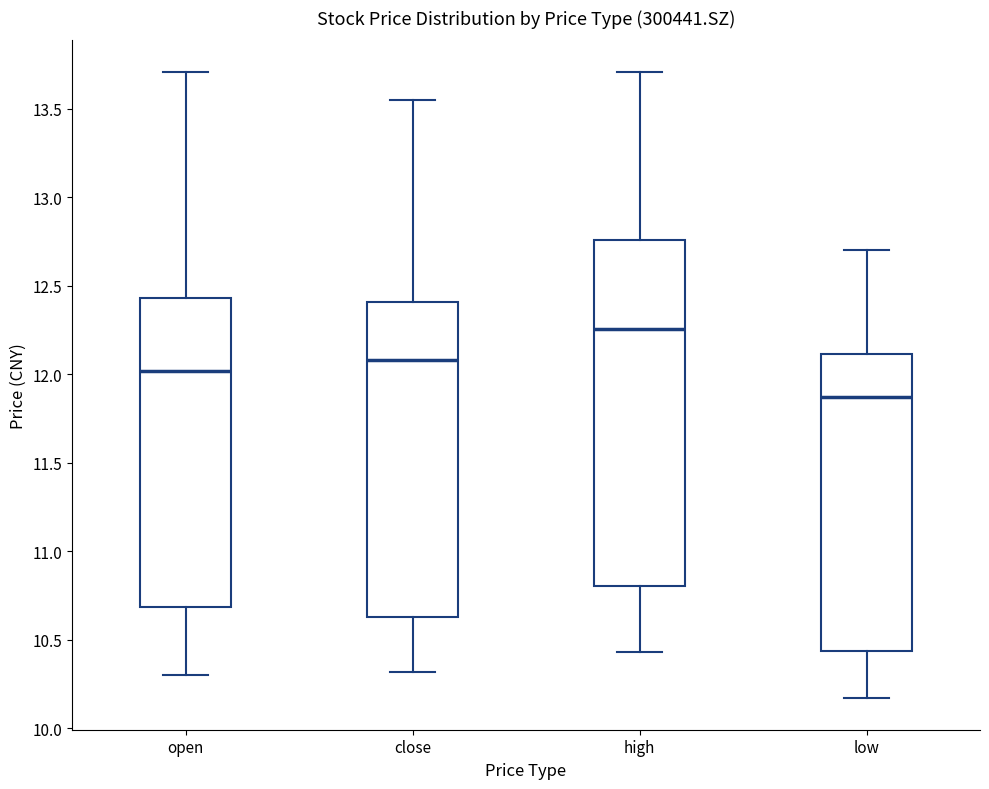

Which box is the tallest, from its lower edge to its upper edge?

high